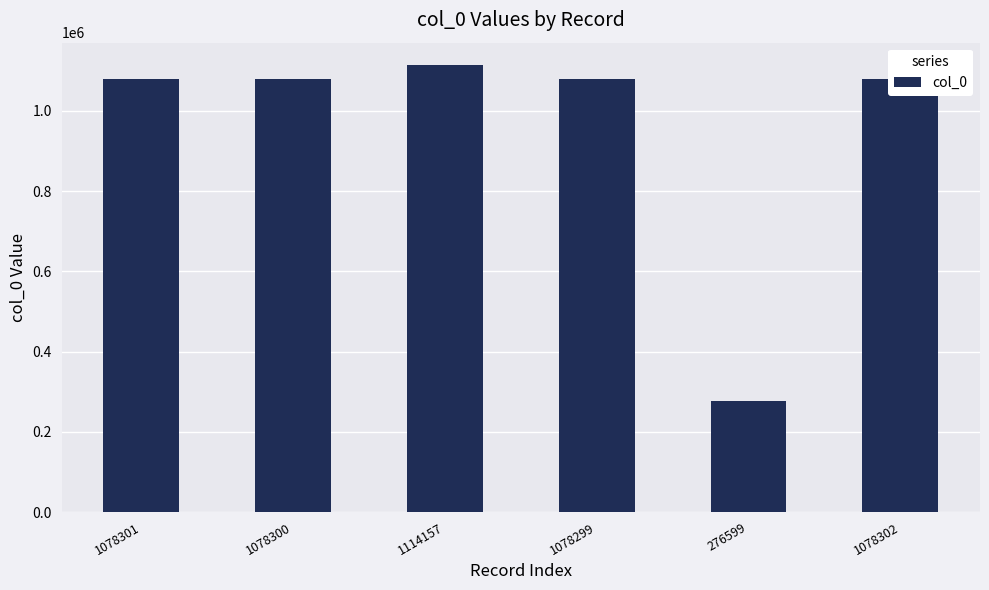

Which category has the highest value across all series?

1114157